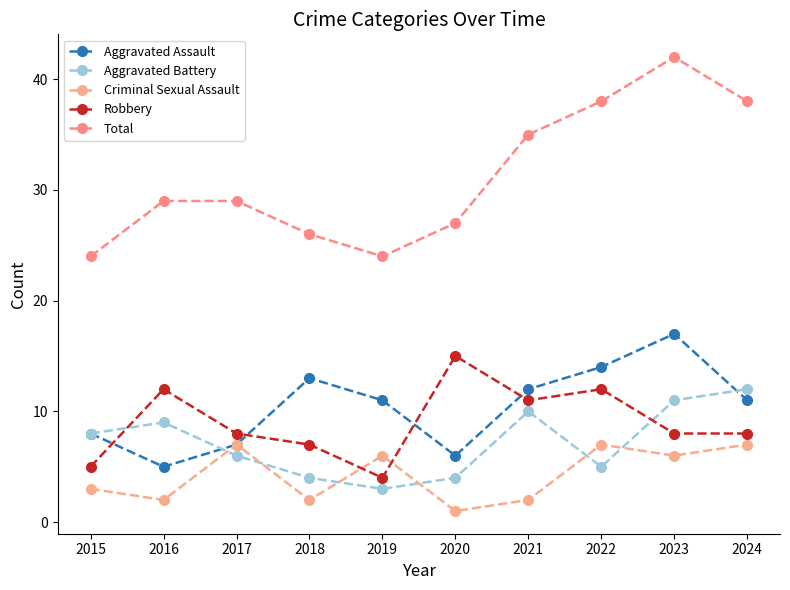

How many lines are shown in the chart?

5